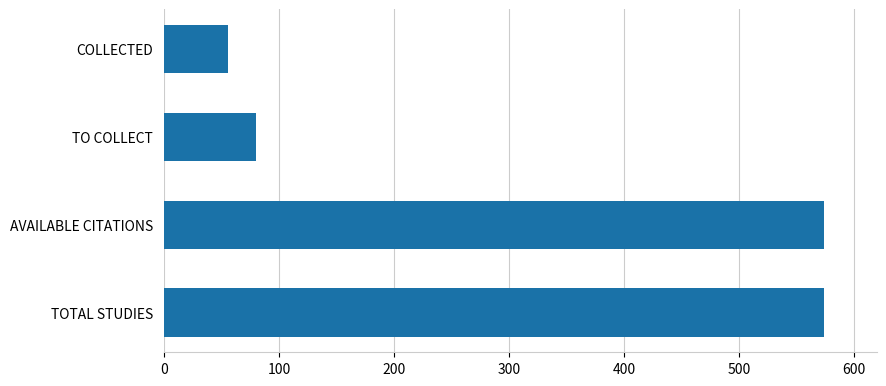

How many bars are there in total?

4